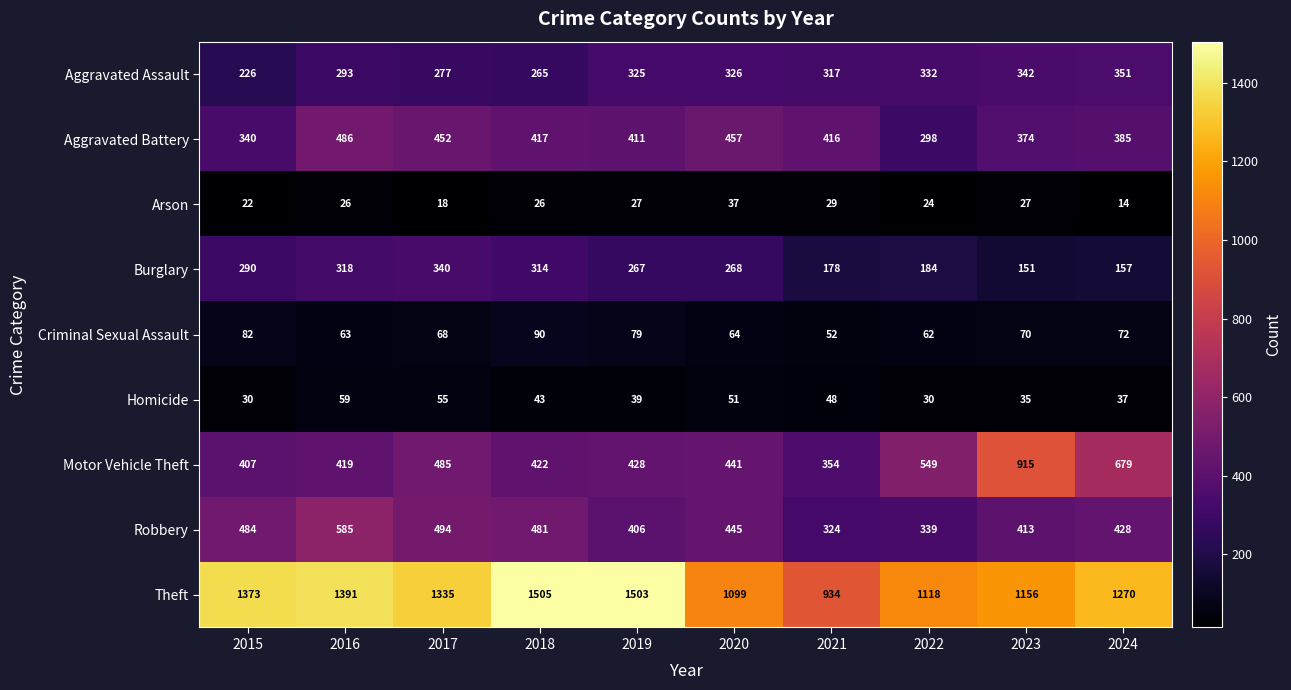

What is the smallest value displayed?

14